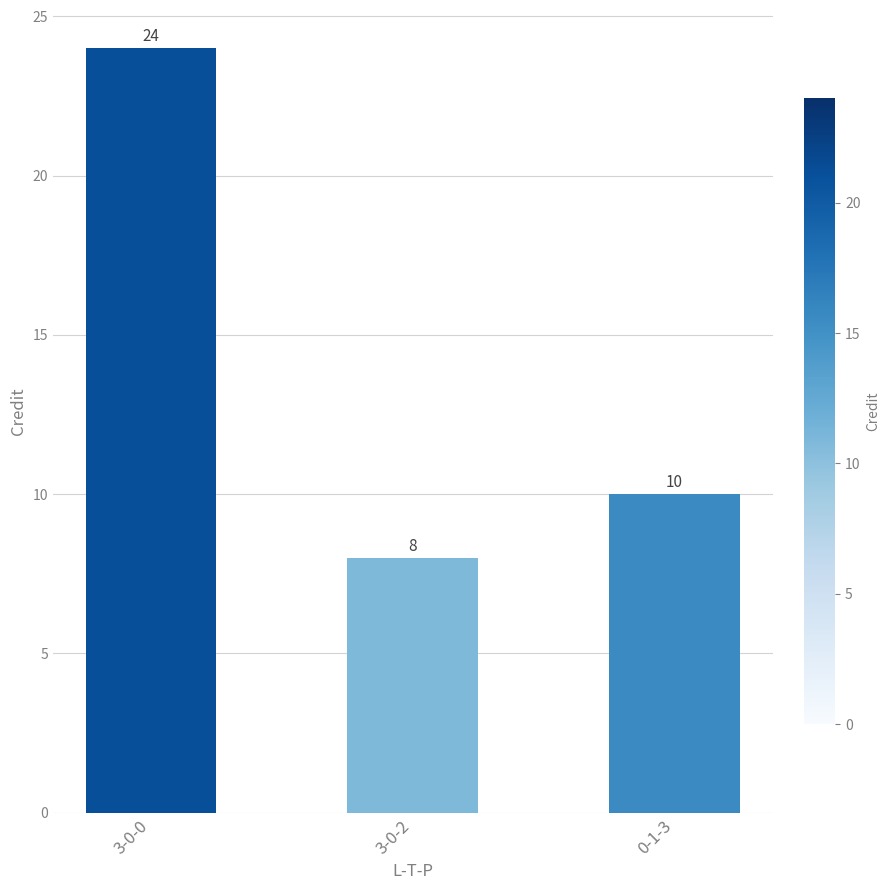

What value does the data have at 0-1-3, to the nearest 10?

10